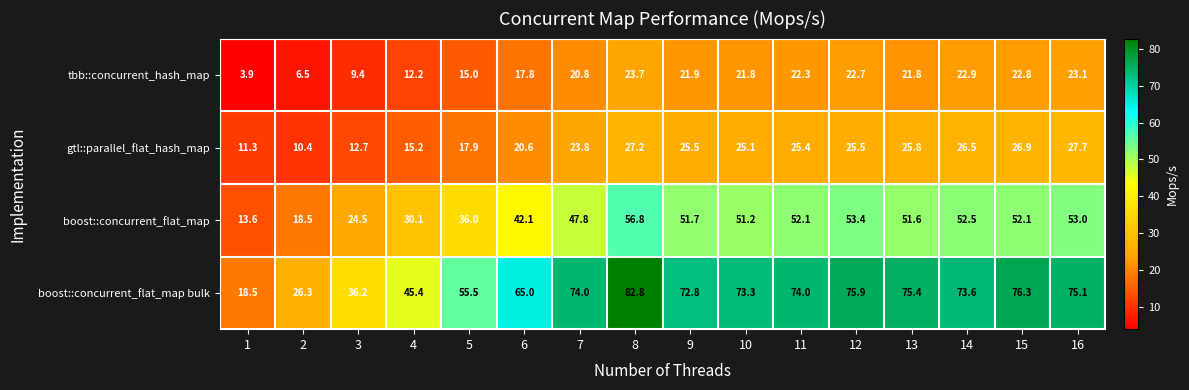

Which series has the largest range (max minus min)?

boost::concurrent_flat_map bulk